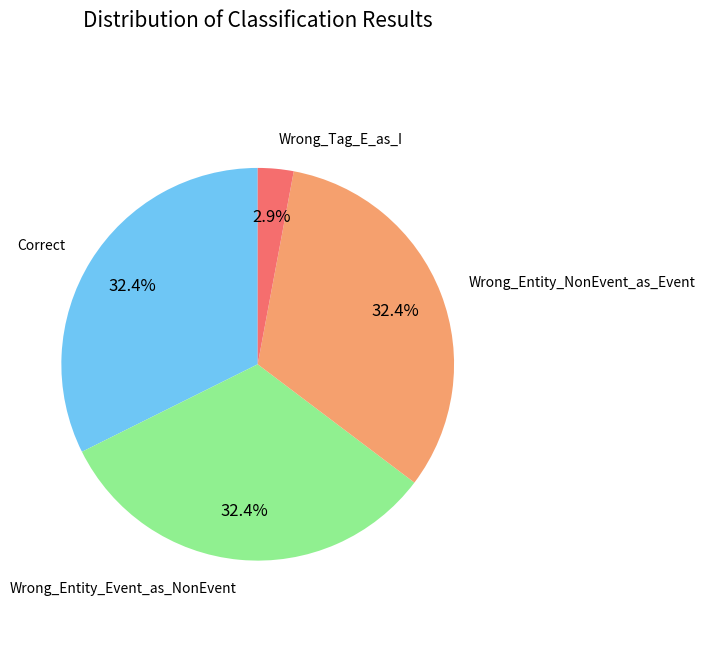

True or false: Correct accounts for 32% of the total.

True